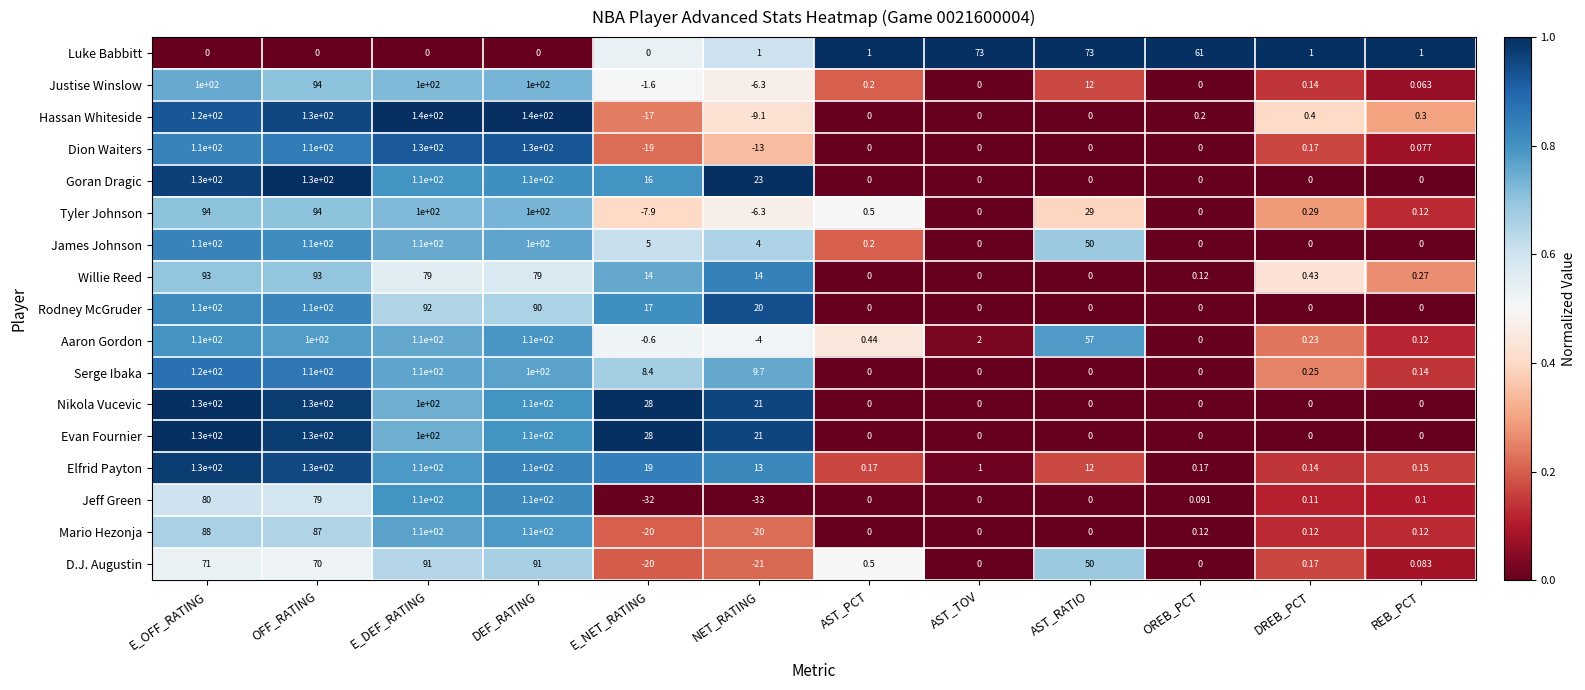

At which category does the chart reach its minimum across all series?

NET_RATING